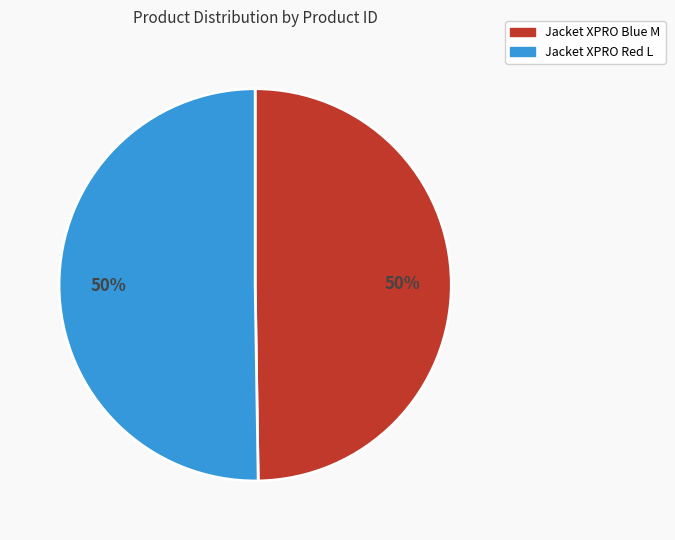

True or false: Jacket XPRO Red L accounts for 50% of the total.

True